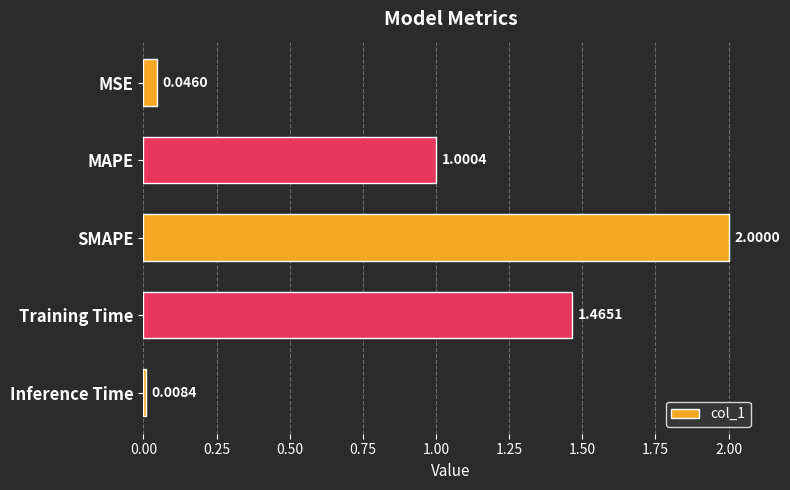

Are the bars horizontal?

Yes